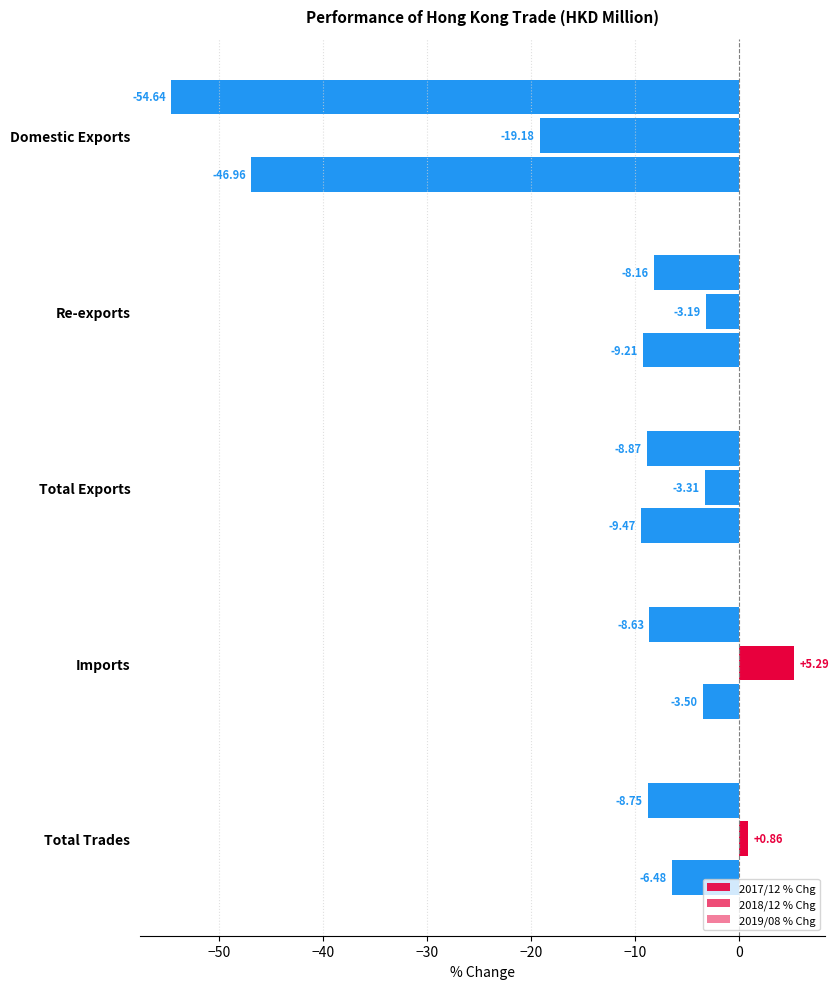

How many data points in 2019/08 % Chg are above -9?

2